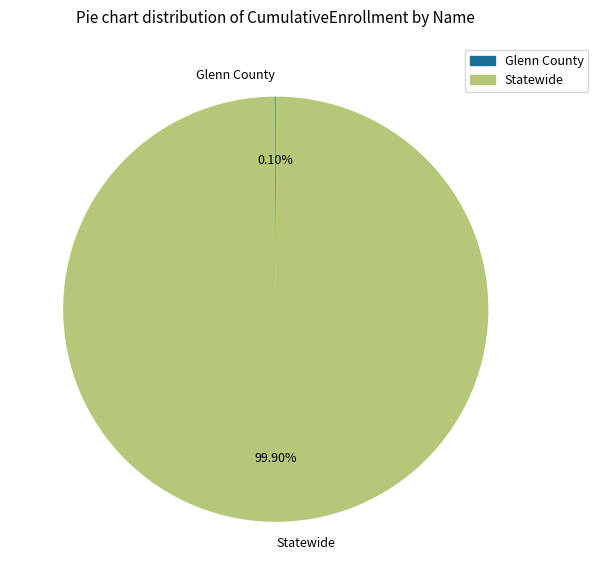

To the nearest percent, what portion does Statewide represent?

100%